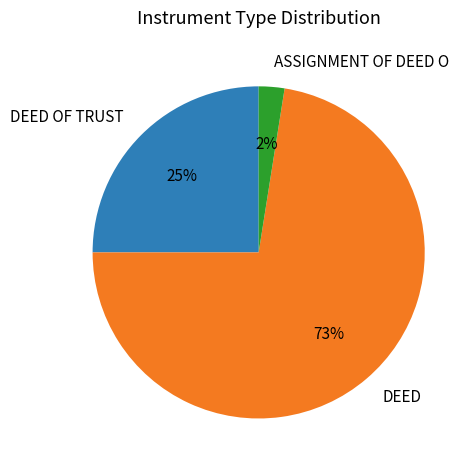

Count the number of slices in the pie.

3